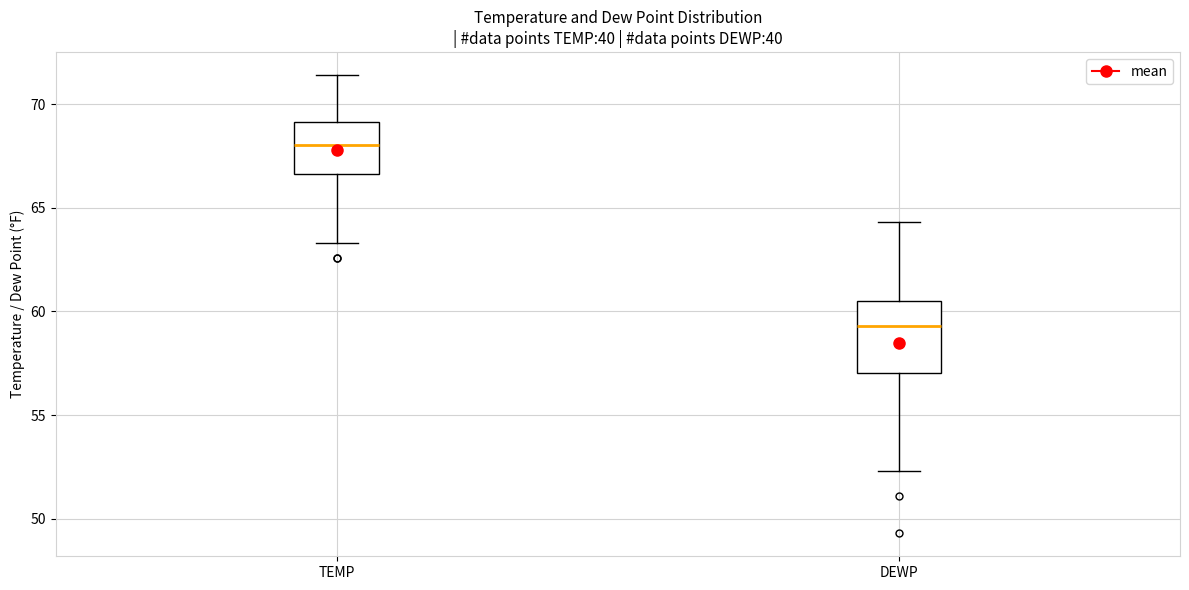

Reading left to right, transcribe this box plot: for each box, give where its median line is, the range the box spans, and where its two whiskers end, as read against the y-axis. The values are not printed on the chart, so give them approximately, as read against the axis.

TEMP: median 68.0, box 66.5 to 69.0, whiskers 63.5 to 71.5
DEWP: median 59.5, box 57.0 to 60.5, whiskers 52.5 to 64.5